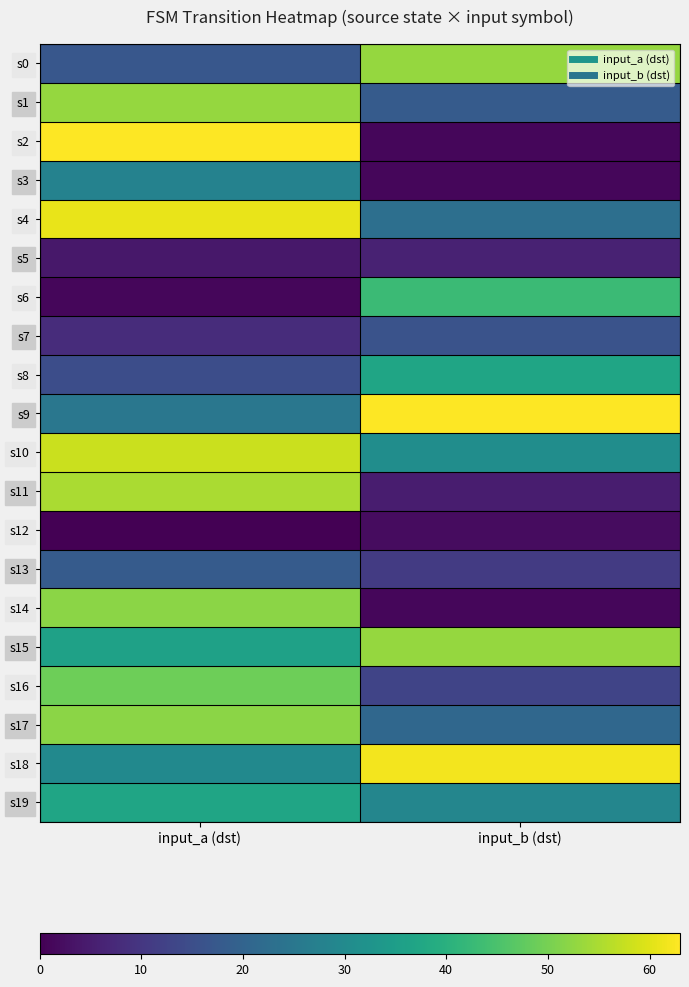

Reading left to right, list all the values displayed in this chart.

s0: input_a (dst)=17	input_b (dst)=53
s1: input_a (dst)=53	input_b (dst)=18
s2: input_a (dst)=63	input_b (dst)=1
s3: input_a (dst)=28	input_b (dst)=1
s4: input_a (dst)=61	input_b (dst)=23
s5: input_a (dst)=4	input_b (dst)=6
s6: input_a (dst)=1	input_b (dst)=43
s7: input_a (dst)=8	input_b (dst)=16
s8: input_a (dst)=15	input_b (dst)=37
s9: input_a (dst)=25	input_b (dst)=63
s10: input_a (dst)=58	input_b (dst)=31
s11: input_a (dst)=55	input_b (dst)=5
s12: input_a (dst)=0	input_b (dst)=2
s13: input_a (dst)=18	input_b (dst)=11
s14: input_a (dst)=52	input_b (dst)=1
s15: input_a (dst)=36	input_b (dst)=53
s16: input_a (dst)=49	input_b (dst)=13
s17: input_a (dst)=52	input_b (dst)=21
s18: input_a (dst)=30	input_b (dst)=62
s19: input_a (dst)=37	input_b (dst)=29